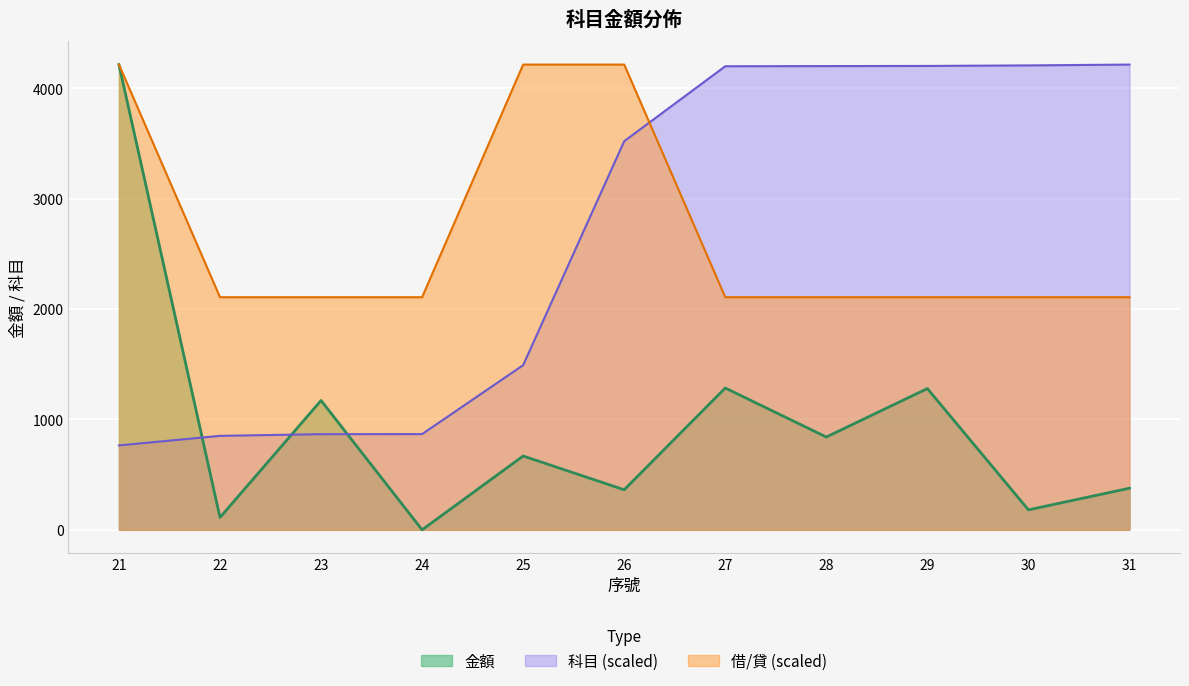

Between 26 and 30, which is larger?

26